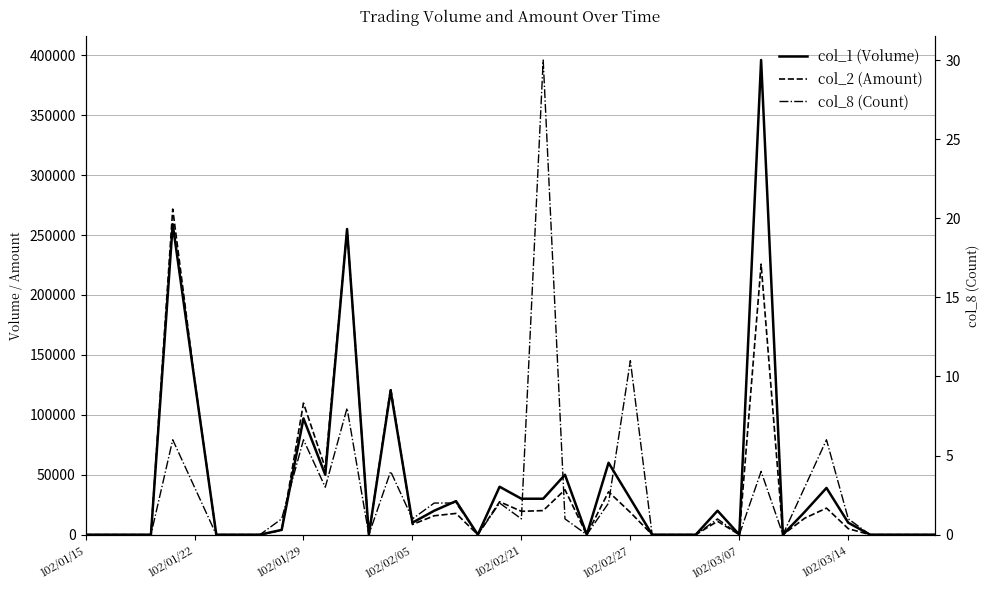

List the series in order of their peak value, highest first.

col_1 (Volume), col_2 (Amount), col_8 (Count)